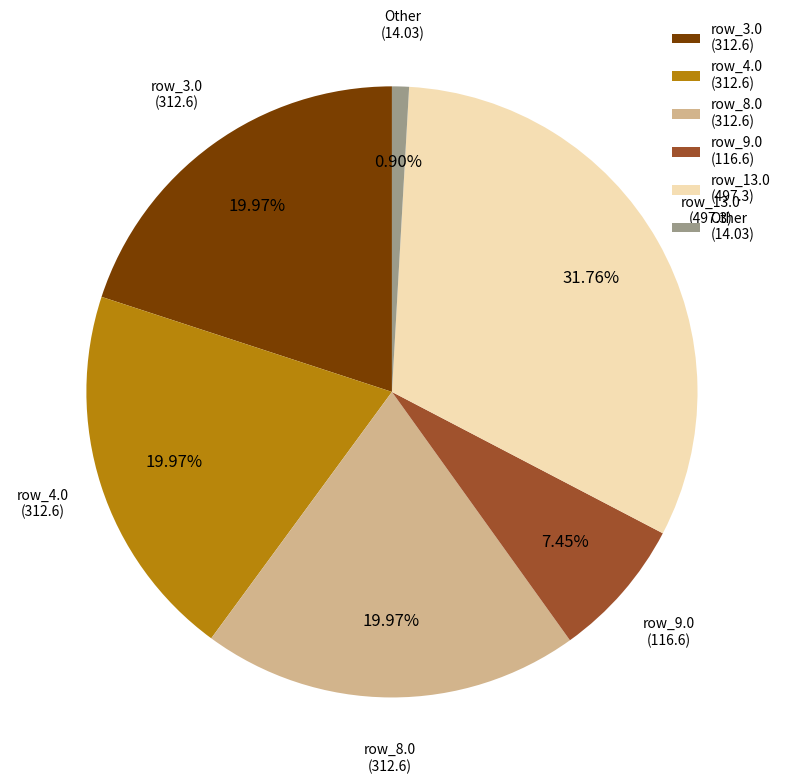

Does row_9.0 (116.6) account for over 50% of the chart?

No